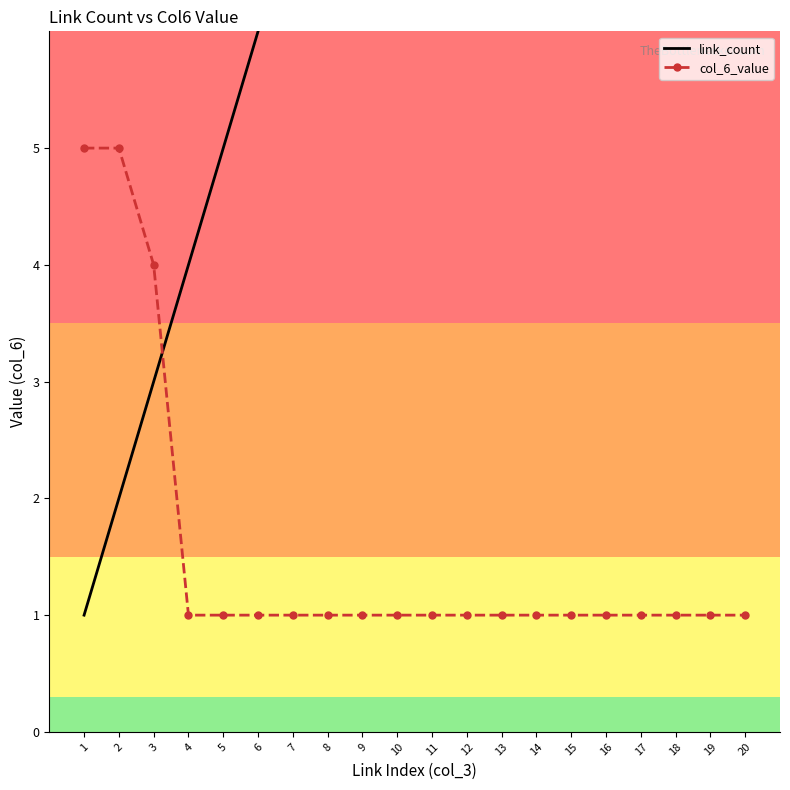

What is the sum of all link_count values?

210